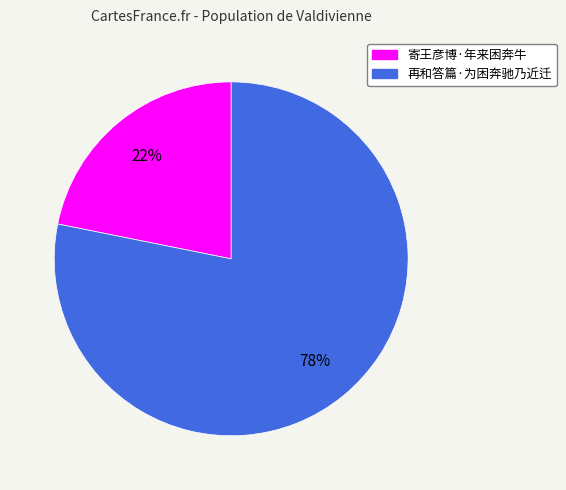

How many slices are in this pie chart?

2